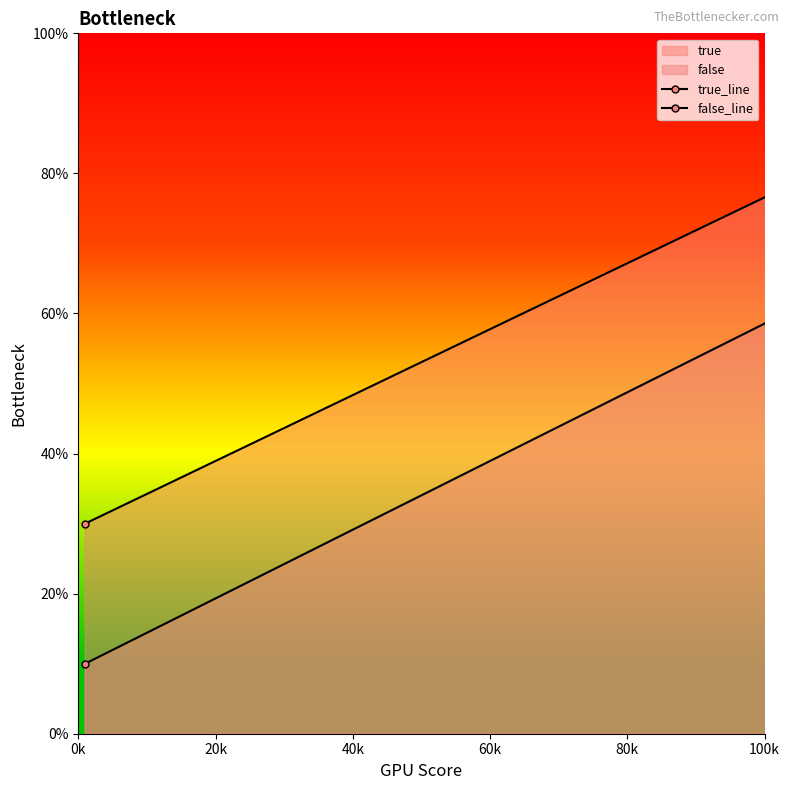

What value does the true_line series have at 0k, to the nearest 10?

30